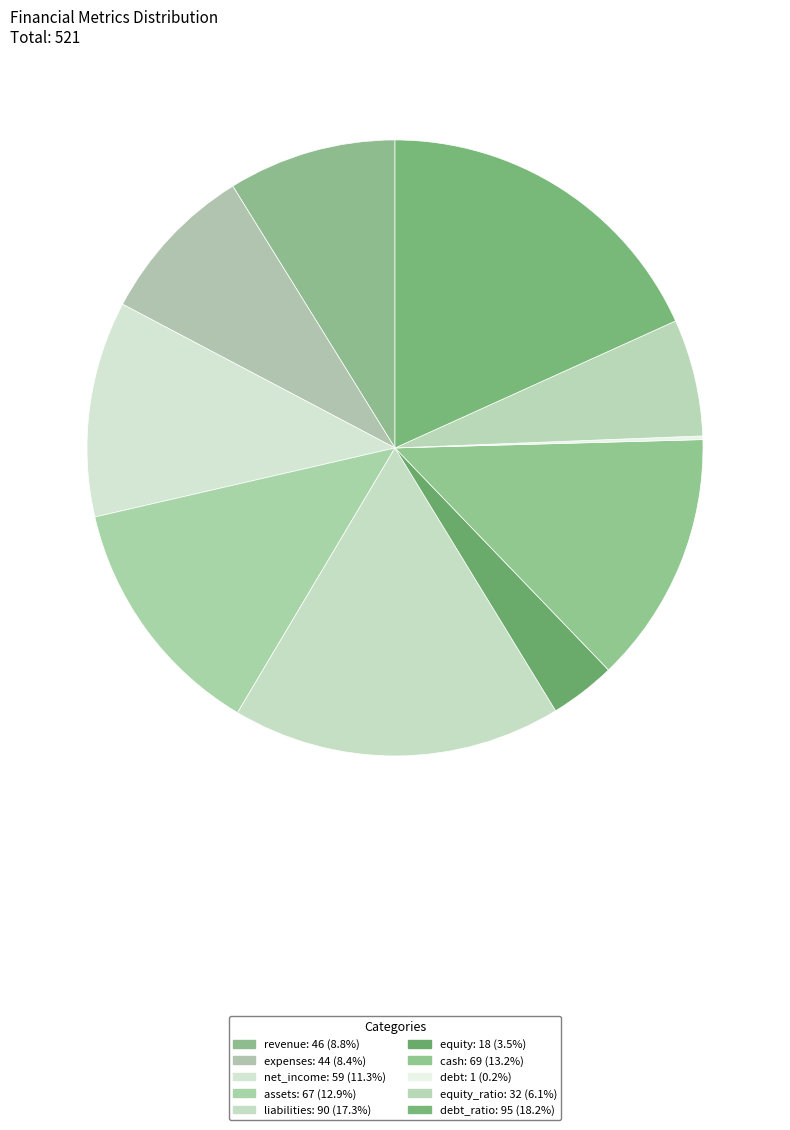

How many segments does this pie chart have?

10